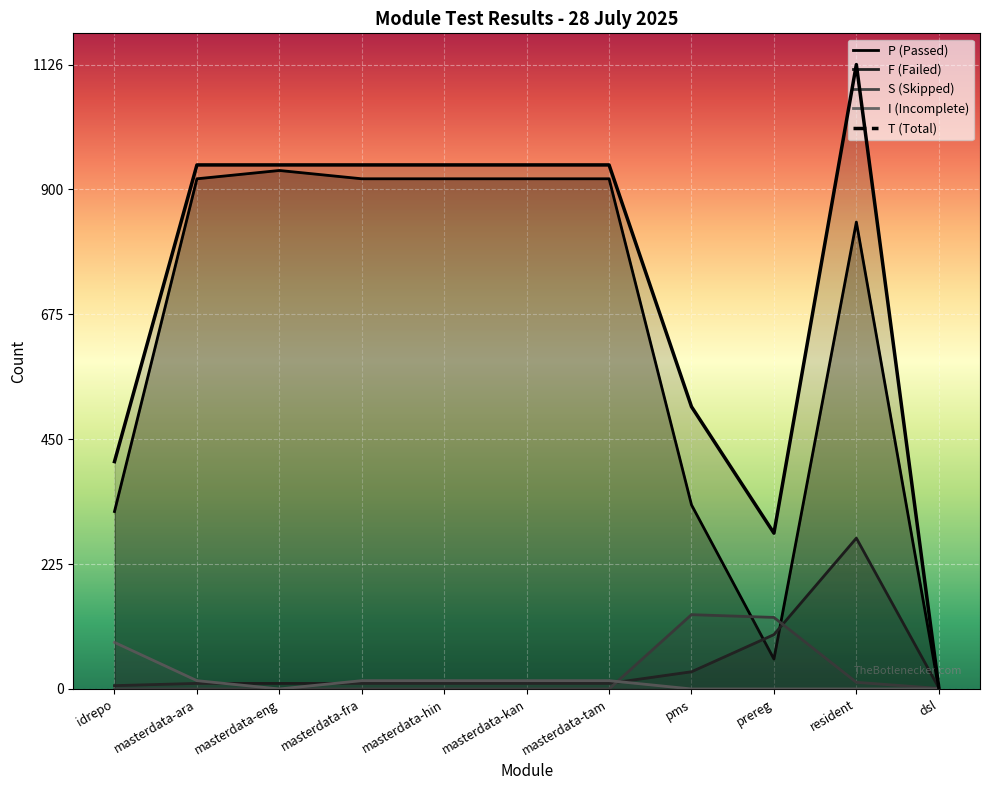

What are all the series names shown in the legend?

P, S, F, I, T